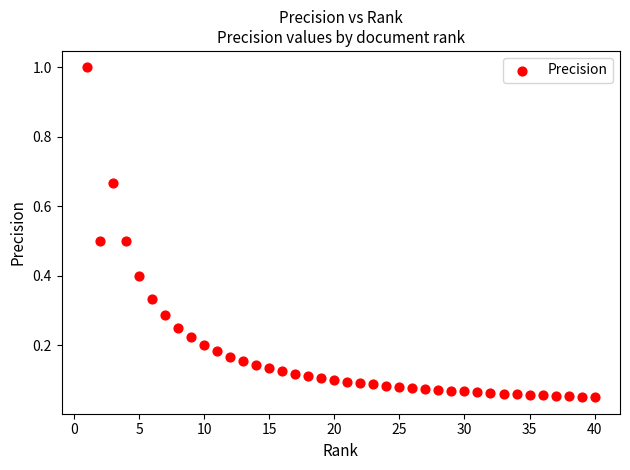

Count the number of points in this scatter plot.

40